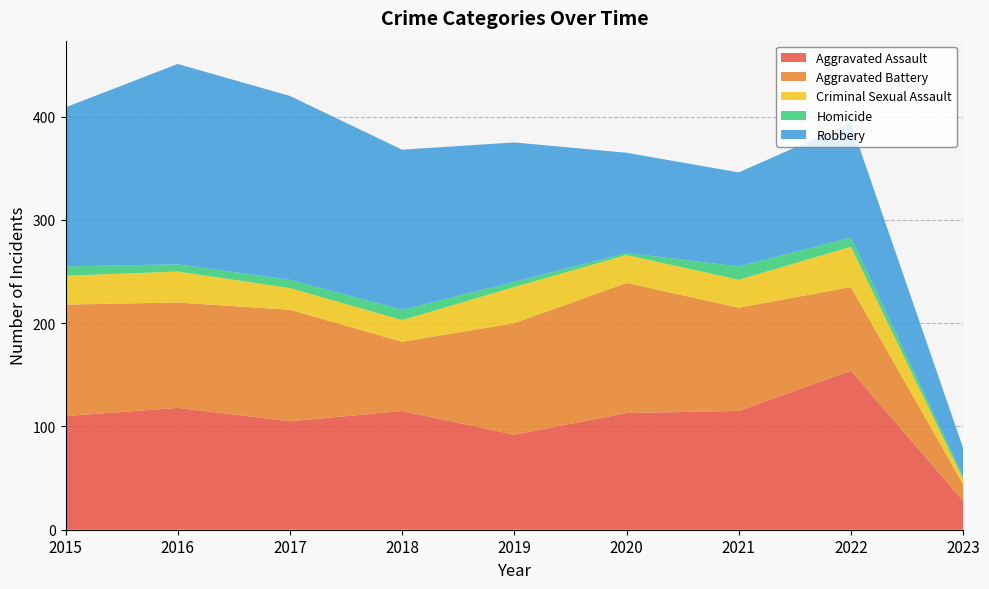

Reading left to right, list all the values displayed in this chart.

Aggravated Assault: 2015=110	2016=118	2017=105	2018=115	2019=92	2020=113	2021=115	2022=154	2023=28
Aggravated Battery: 2015=108	2016=102	2017=108	2018=67	2019=108	2020=126	2021=100	2022=81	2023=16
Criminal Sexual Assault: 2015=28	2016=30	2017=21	2018=21	2019=35	2020=27	2021=27	2022=39	2023=5
Homicide: 2015=9	2016=7	2017=8	2018=10	2019=5	2020=2	2021=13	2022=9	2023=3
Robbery: 2015=154	2016=194	2017=178	2018=155	2019=135	2020=97	2021=91	2022=111	2023=27